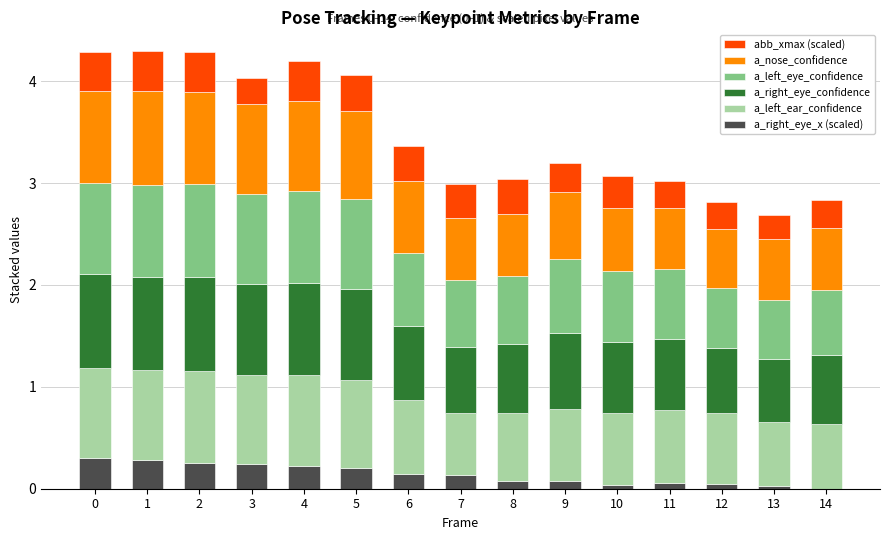

The a_right_eye_x (scaled) series shows 0.2 at 4. True or false?

True